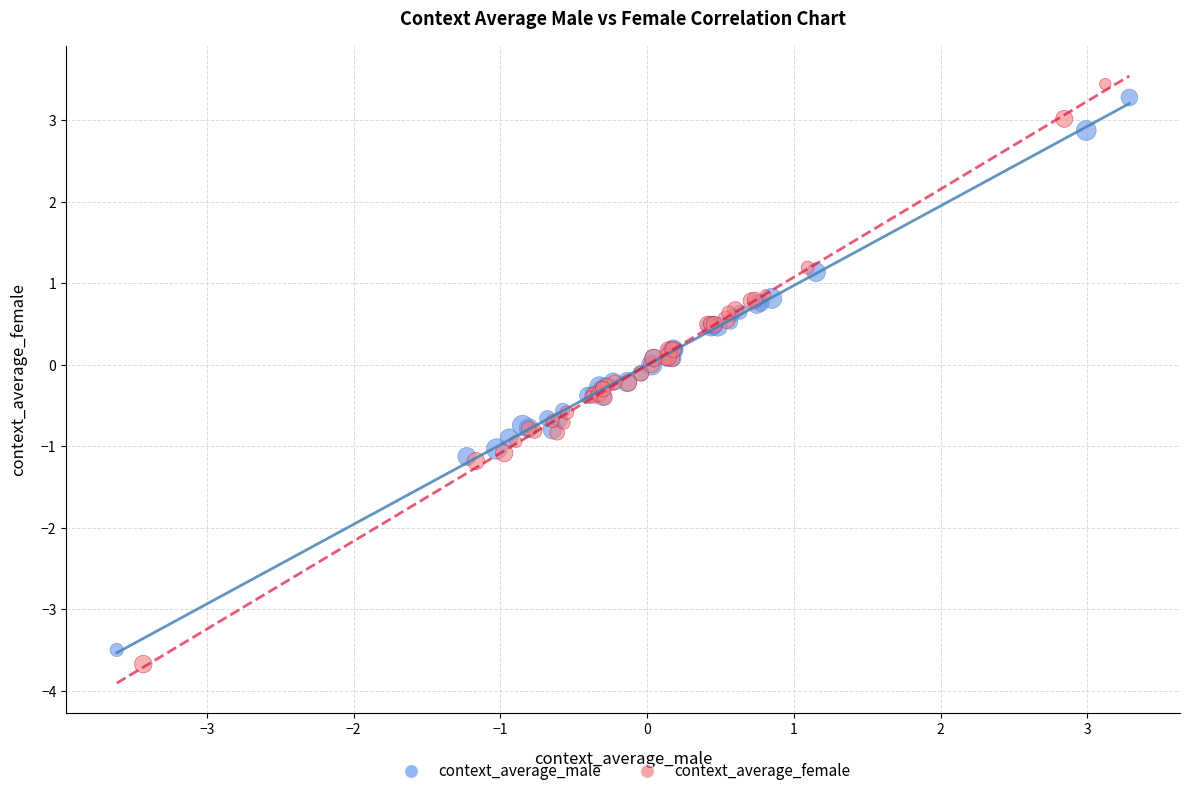

Which series has the widest spread of Y values?

context_average_female